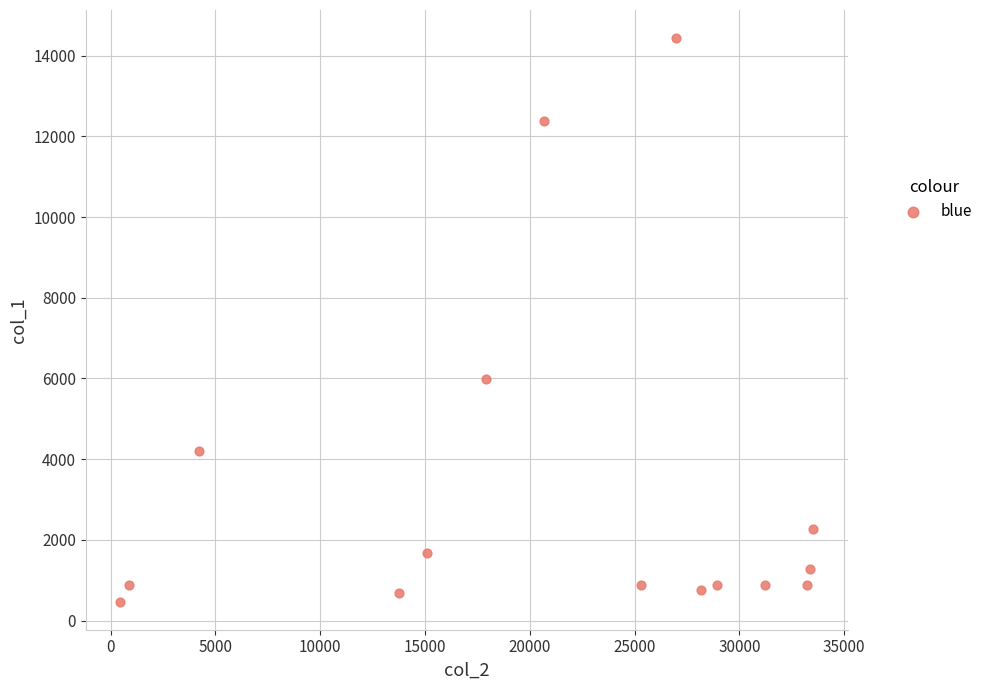

What Y value in the scatter plot is closest to 7453?

5998